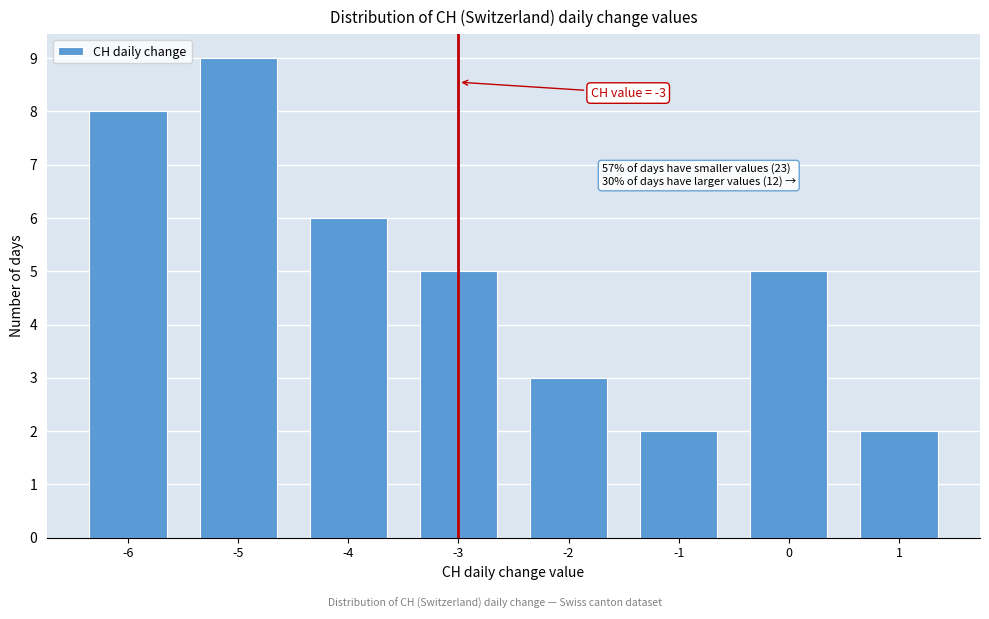

Reading left to right, what are all the values shown in this chart?

-6=8	-5=9	-4=6	-3=5	-2=3	-1=2	0=5	1=2